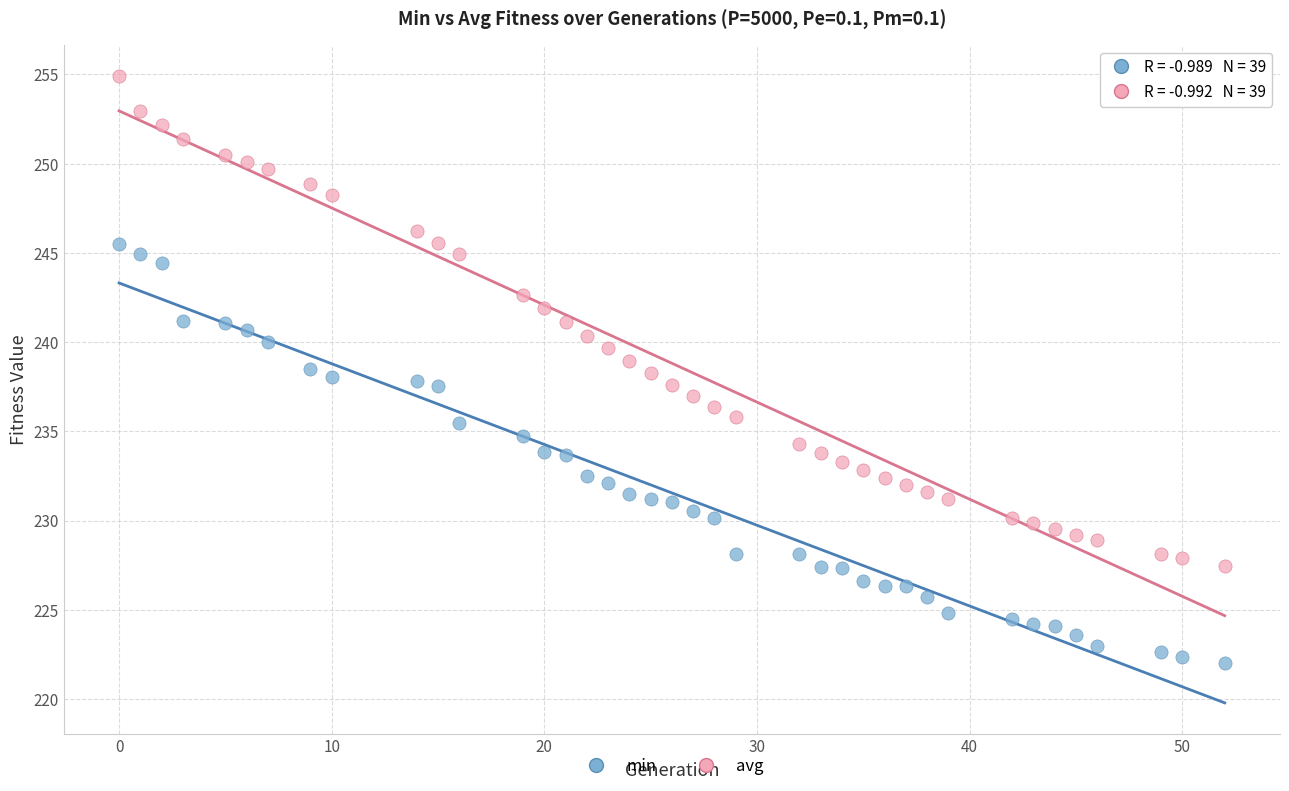

Across all data points, what is the range of X values (max minus min)?

52.0